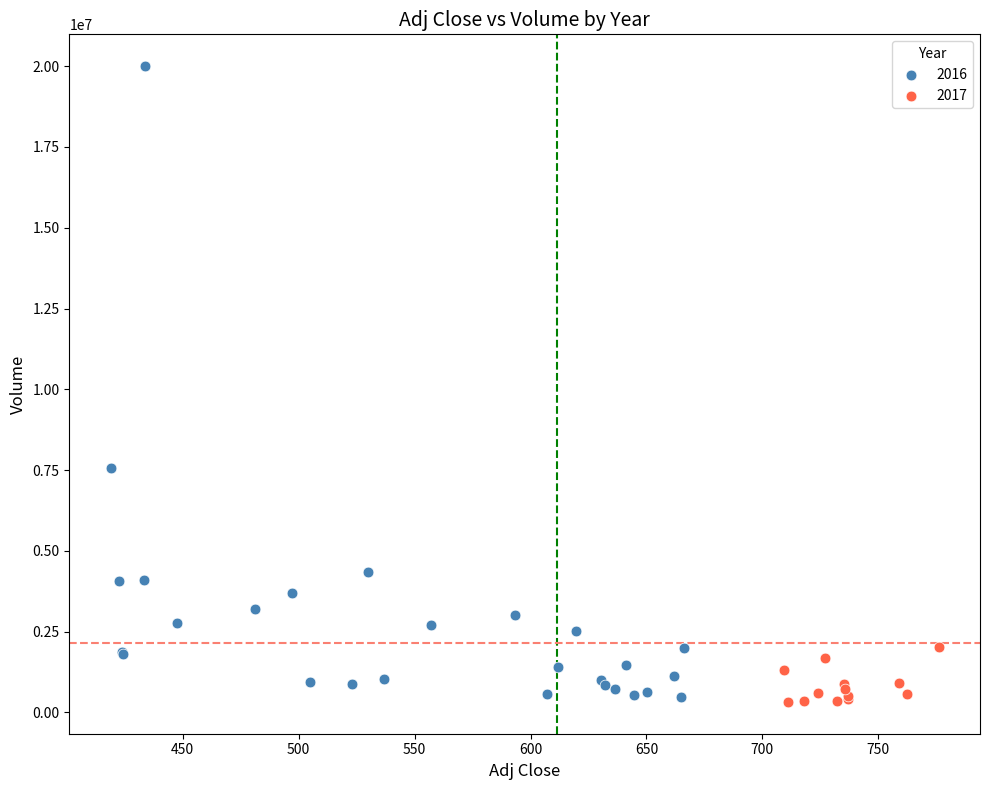

Which series has the largest Y range (max minus min)?

2016